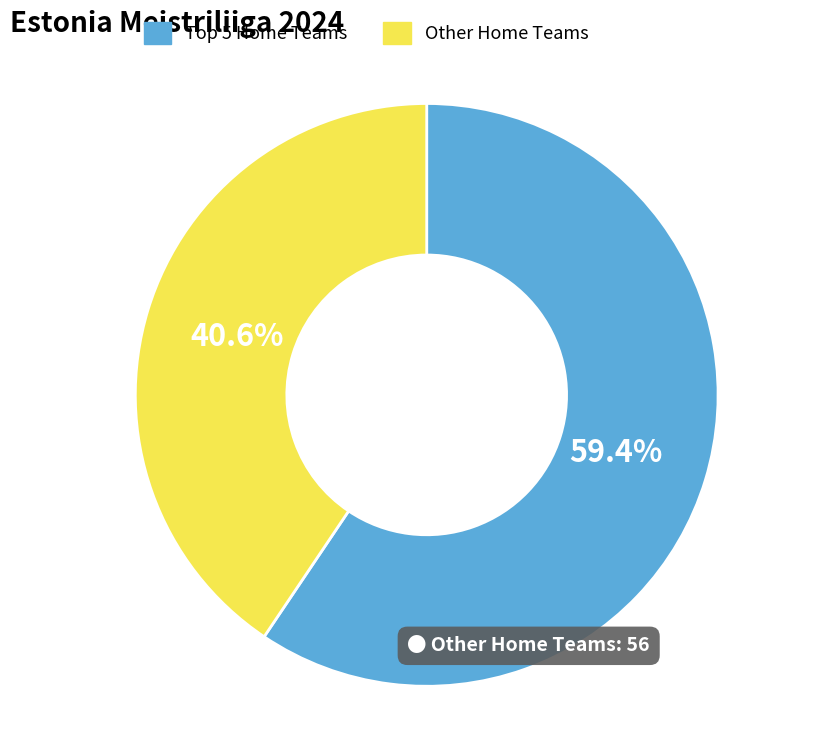

What is the largest slice in the pie chart?

Top 5 Home Teams